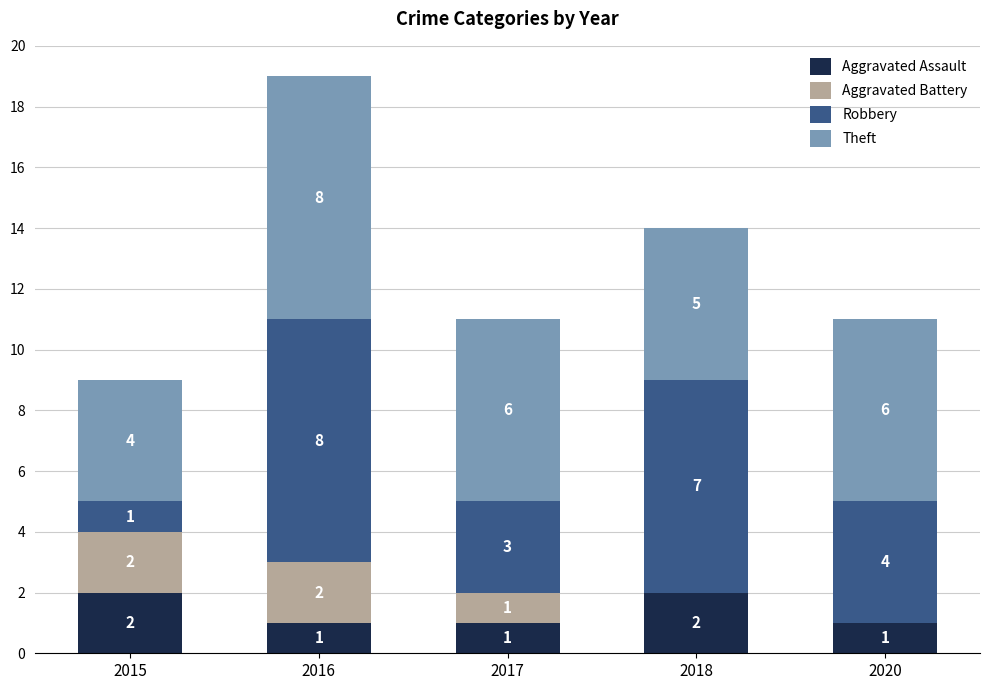

What are all the series names shown in the legend?

Aggravated Assault, Aggravated Battery, Robbery, Theft